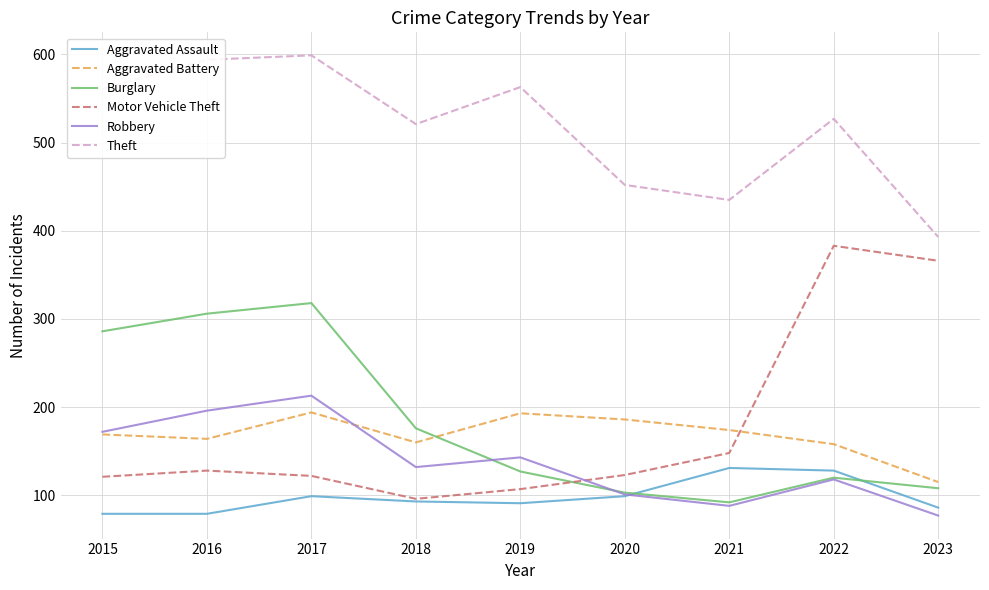

What is the highest value of the Aggravated Battery series?

194